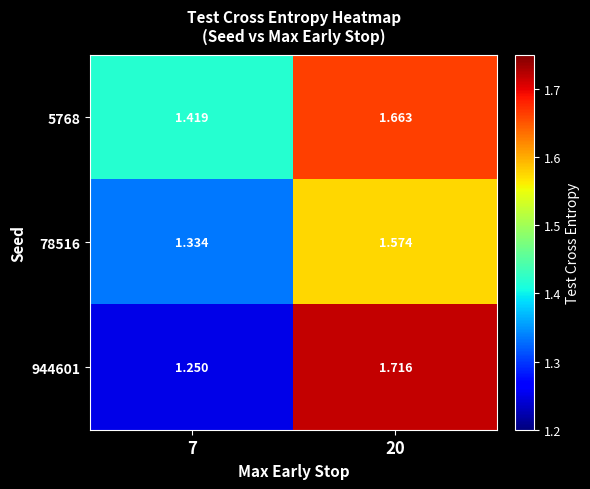

Is the value of 5768 at 20 greater than the value of 944601 at 7?

Yes